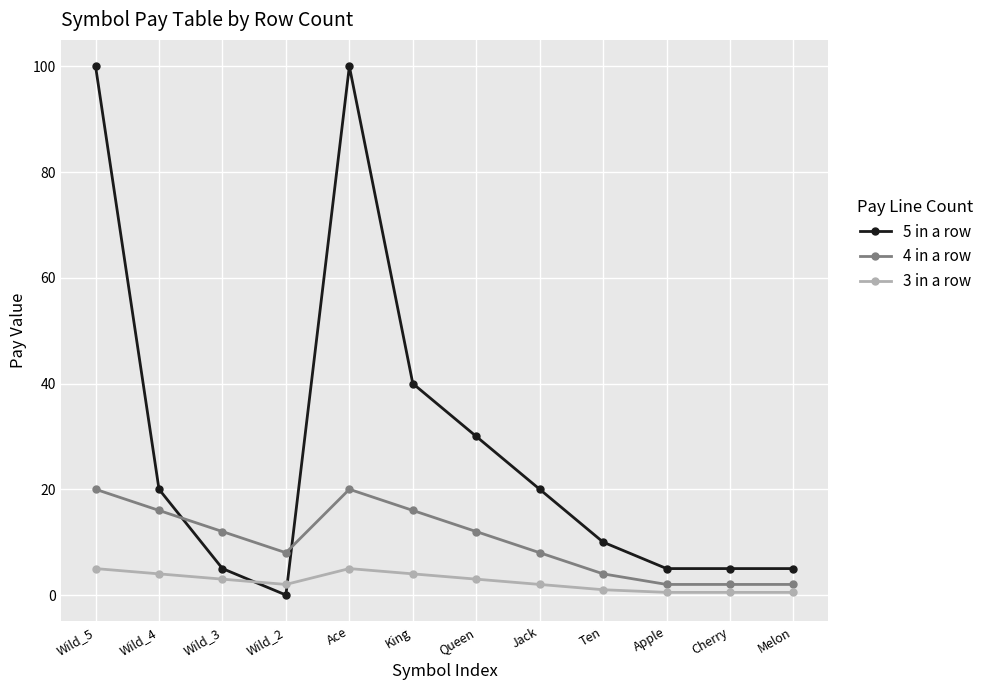

What is the value of the 5 in a row point at the 12th from the left?

5.0